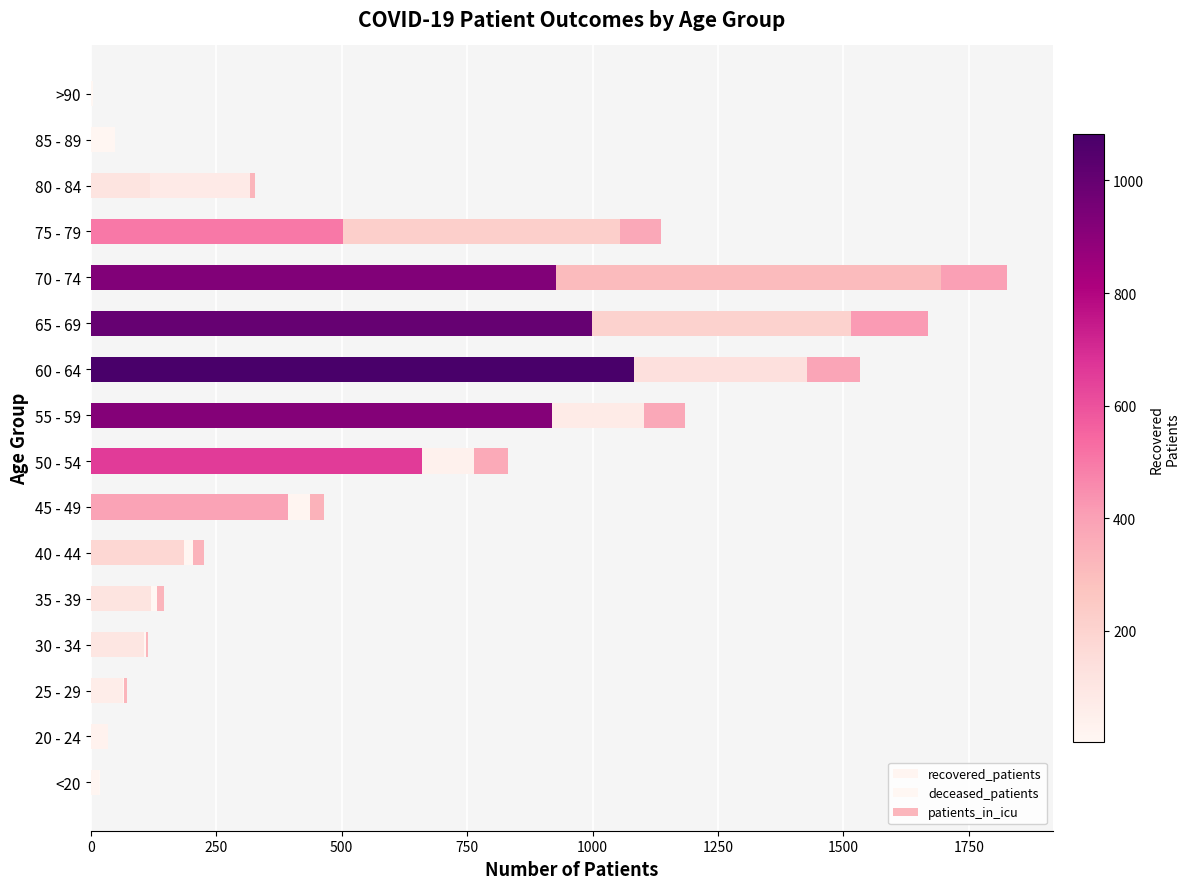

Count the number of data series in this chart.

3